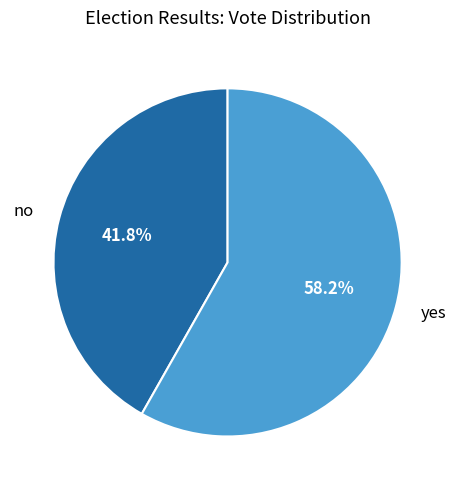

Count the number of slices in the pie.

2